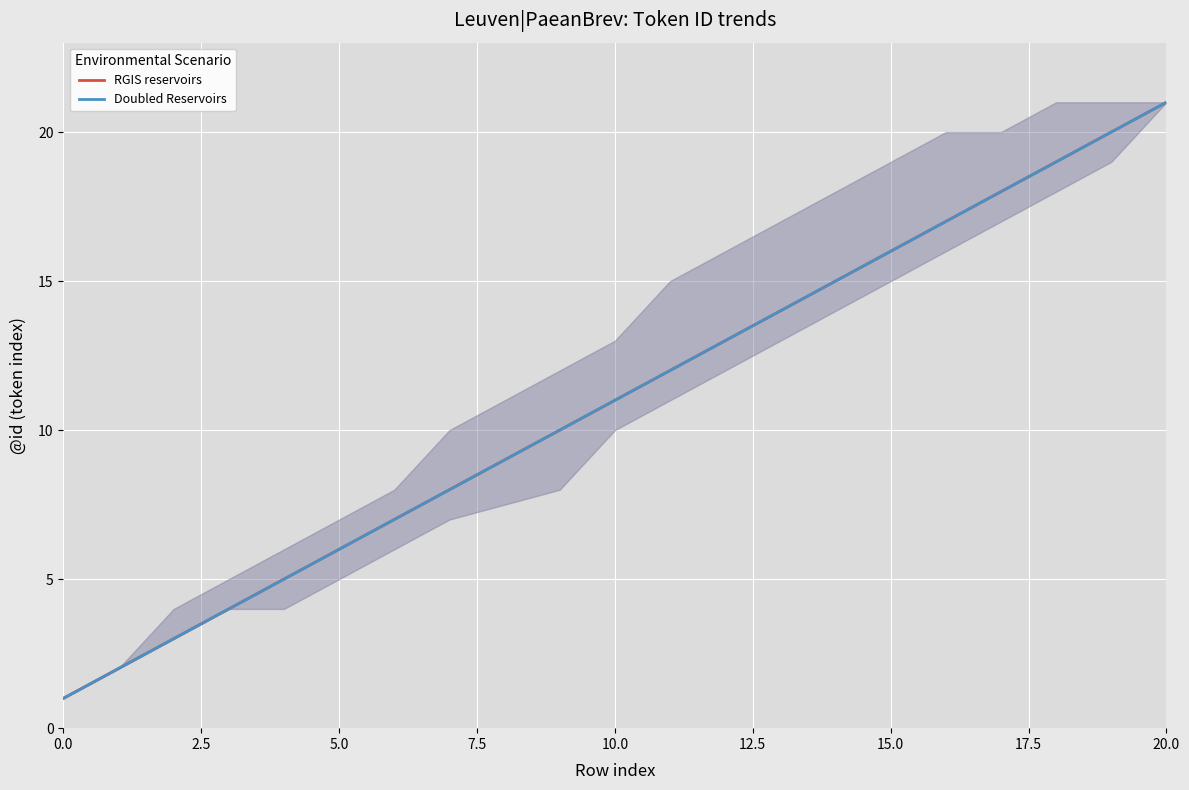

True or false: RGIS reservoirs and Doubled Reservoirs cross at least once.

False